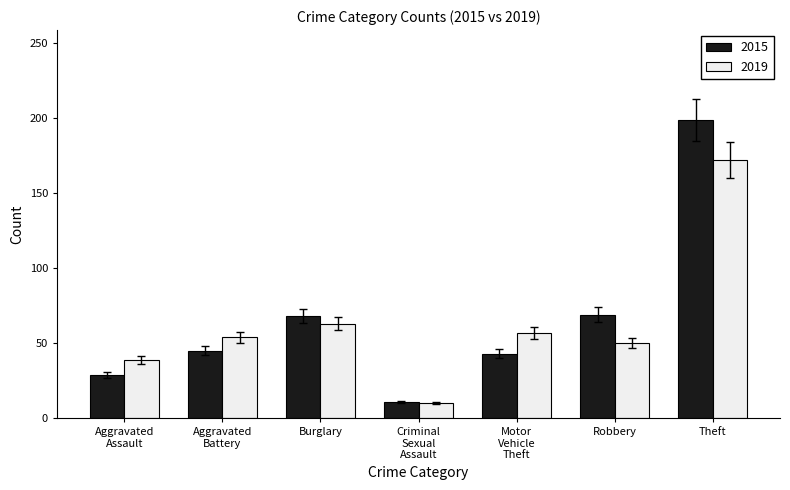

What is the label of the 3rd bar from the right?

Motor
Vehicle
Theft